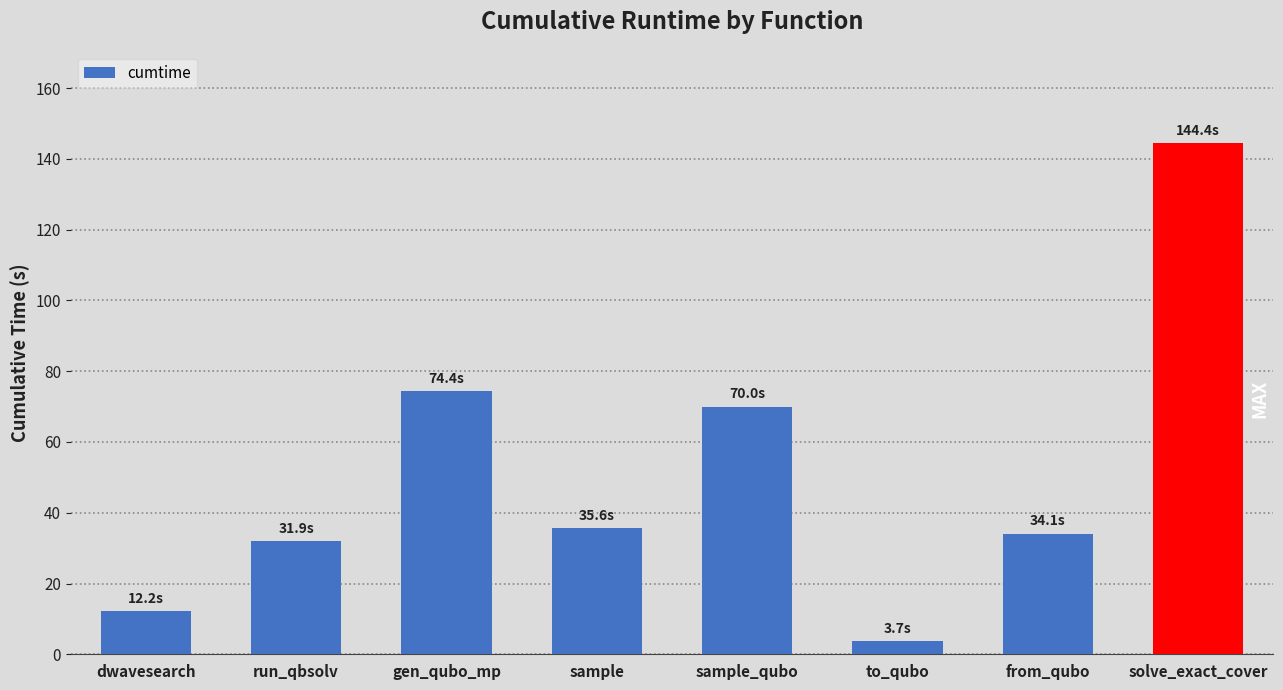

Are the bars horizontal?

No